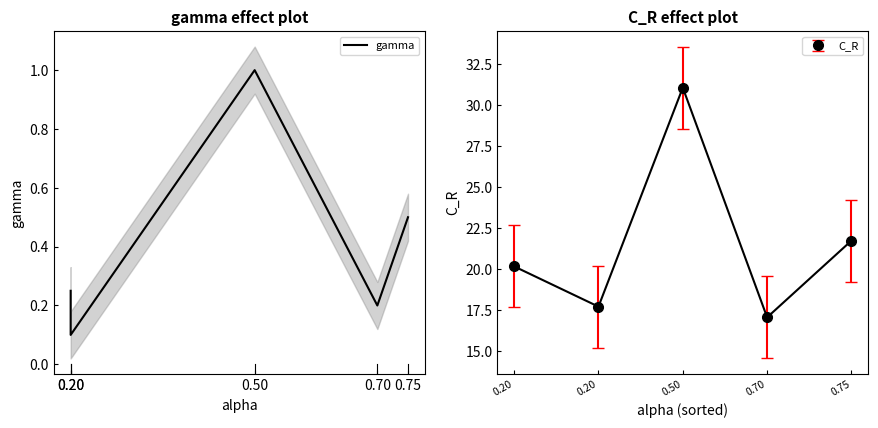

Reading left to right, extract all data points from this chart.

0.2	0.1	1.0	0.2	0.5